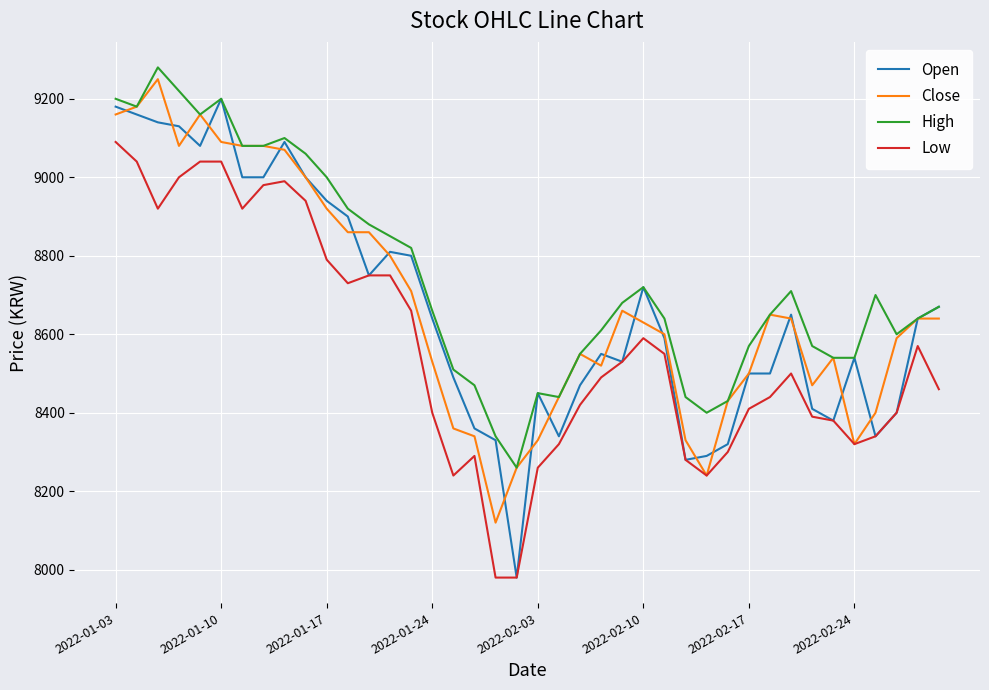

True or false: Low has more than 2 interior local peaks.

True